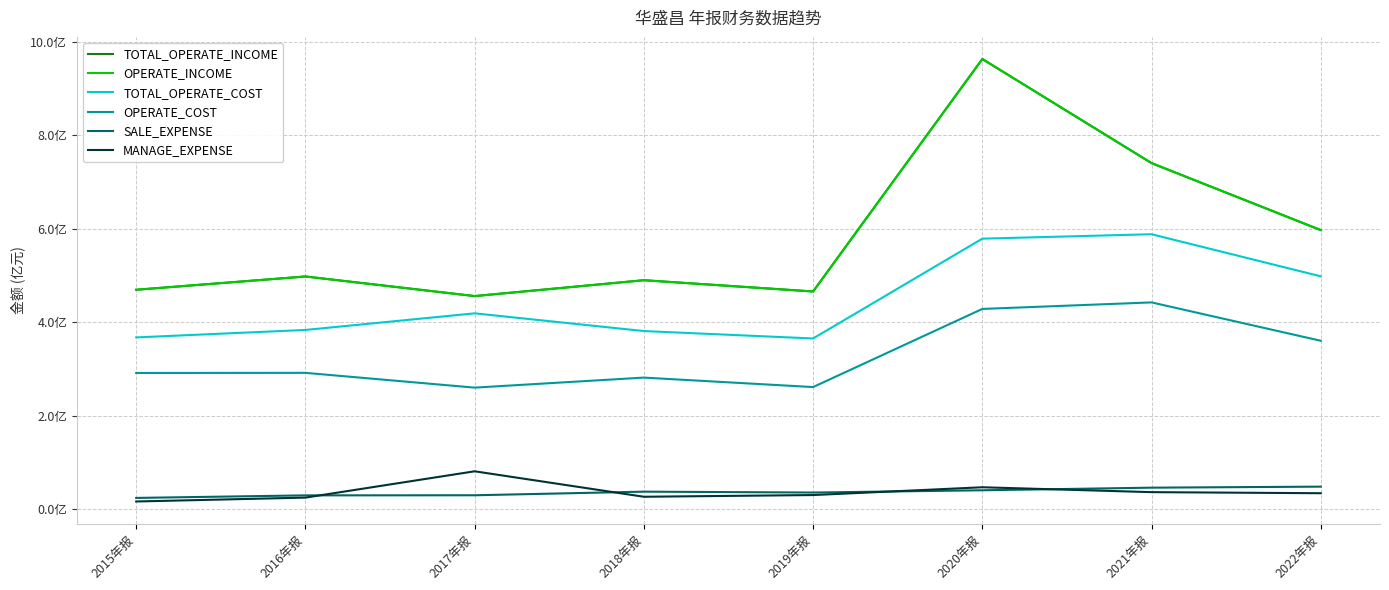

How many interior local peaks does the MANAGE_EXPENSE series have?

2